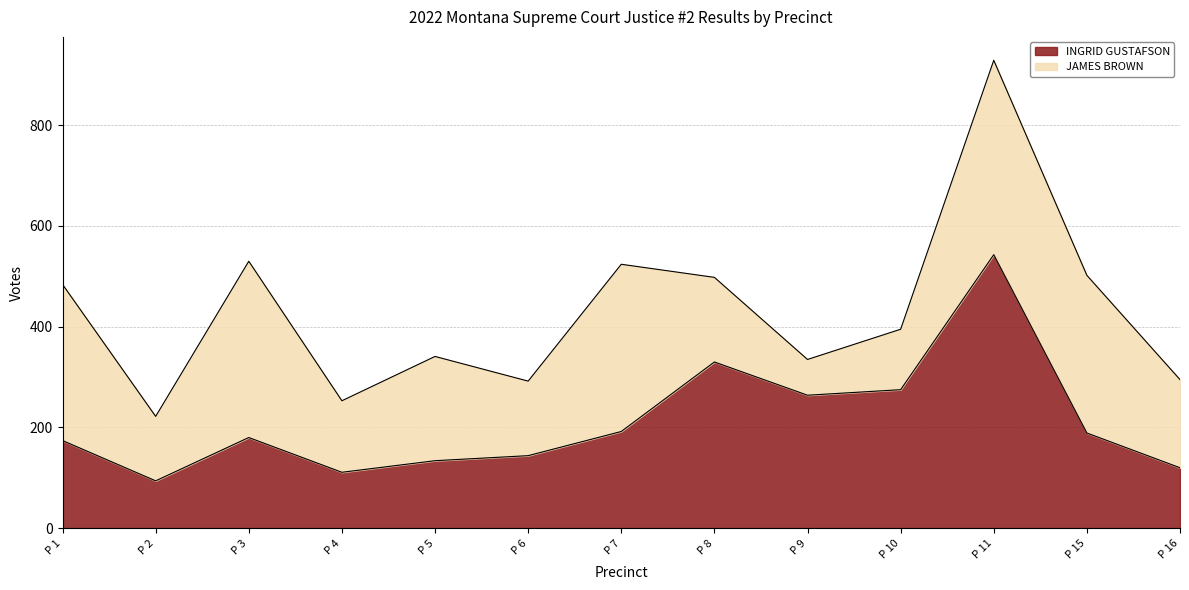

What is the sum of the values at P 10 and P 11?

818